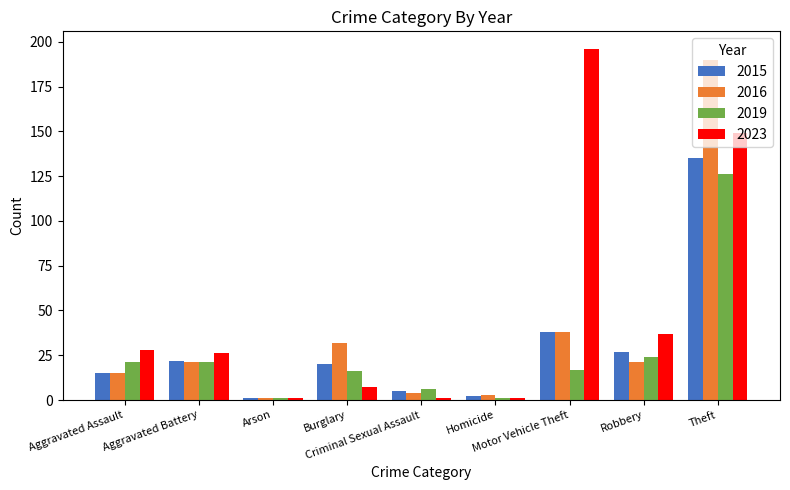

List the series in order of their overall mean, lowest first.

2019, 2015, 2016, 2023